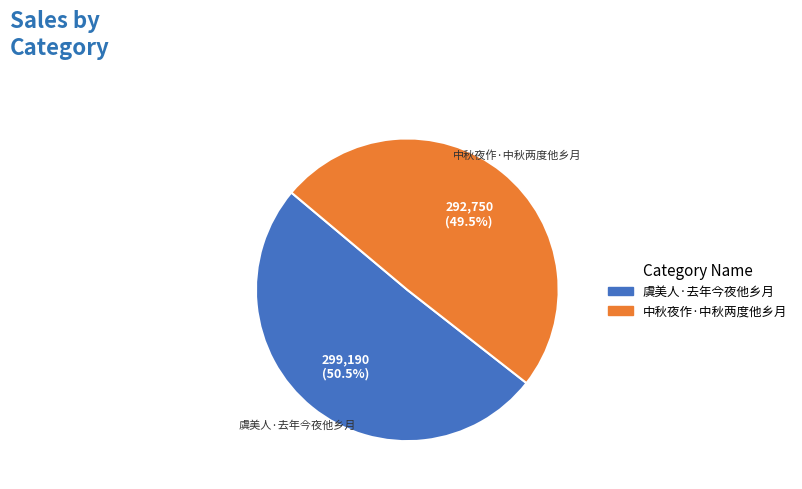

To the nearest percent, what is the difference between the largest and smallest slice percentages?

1%